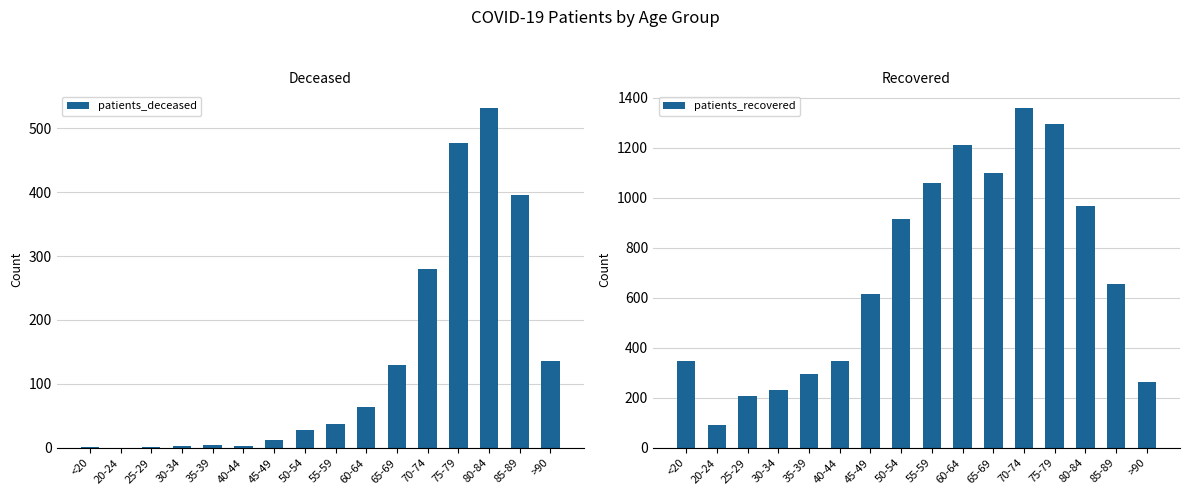

Reading right to left, list all the values displayed in this chart.

patients_deceased: 136	395	531	477	279	130	64	38	28	13	3	4	3	1	0	2
patients_recovered: 264	654	967	1293	1357	1099	1210	1059	916	614	347	297	230	208	93	349